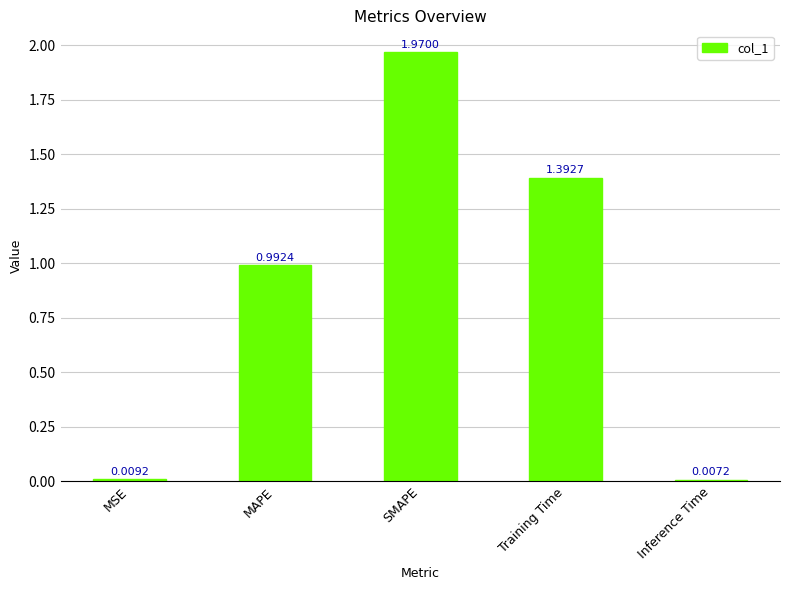

What is the sum of all values?

4.4